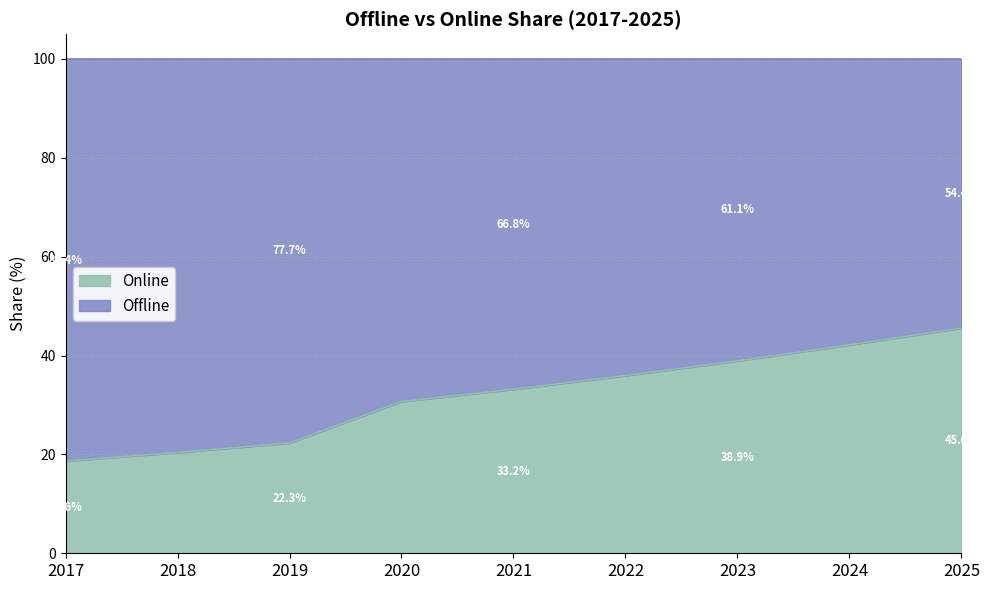

What is the change in value from 2021 to 2025?

+12.4